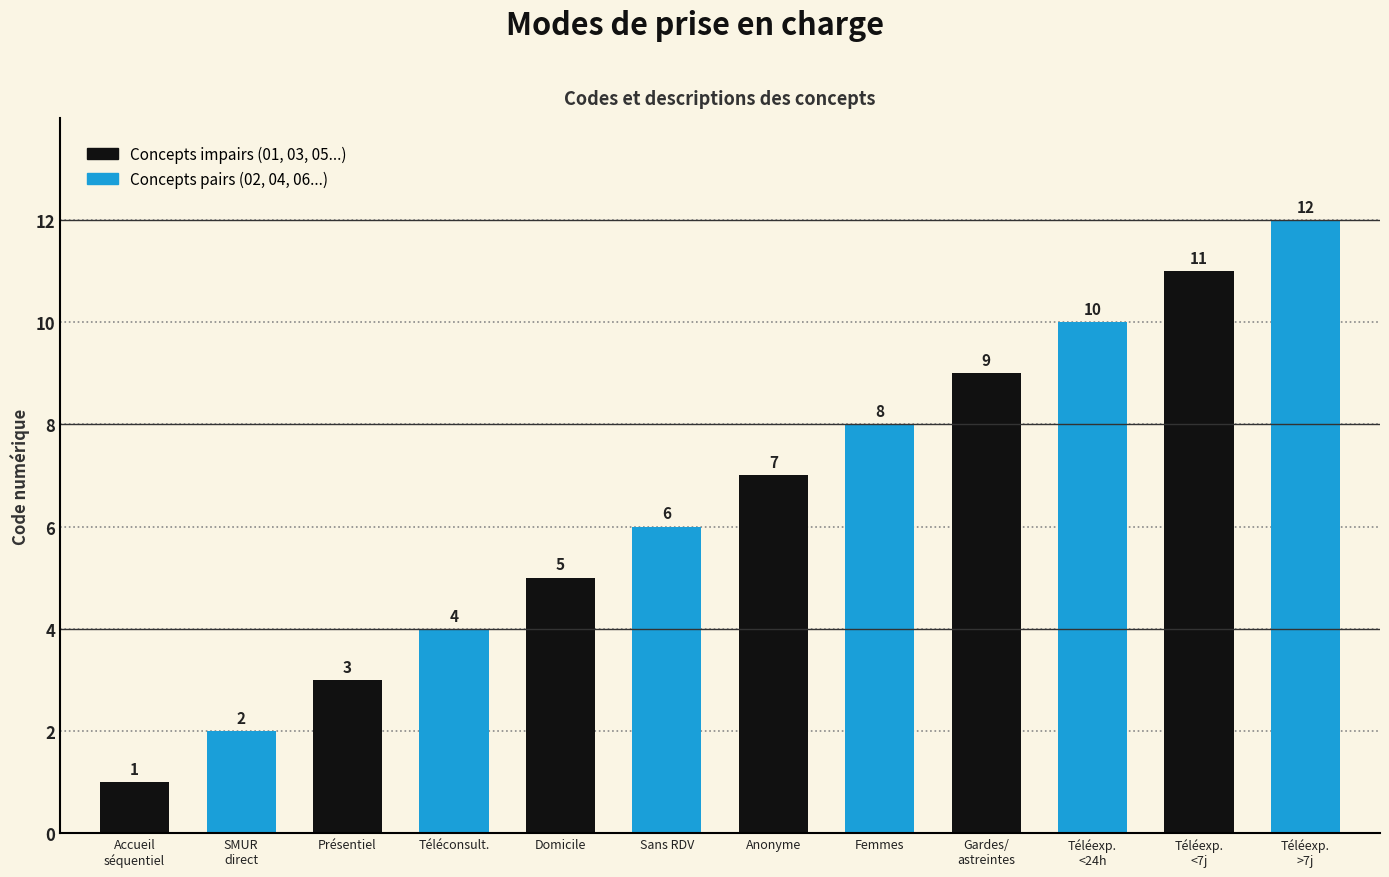

What is the value of the 5th bar from the left?

5